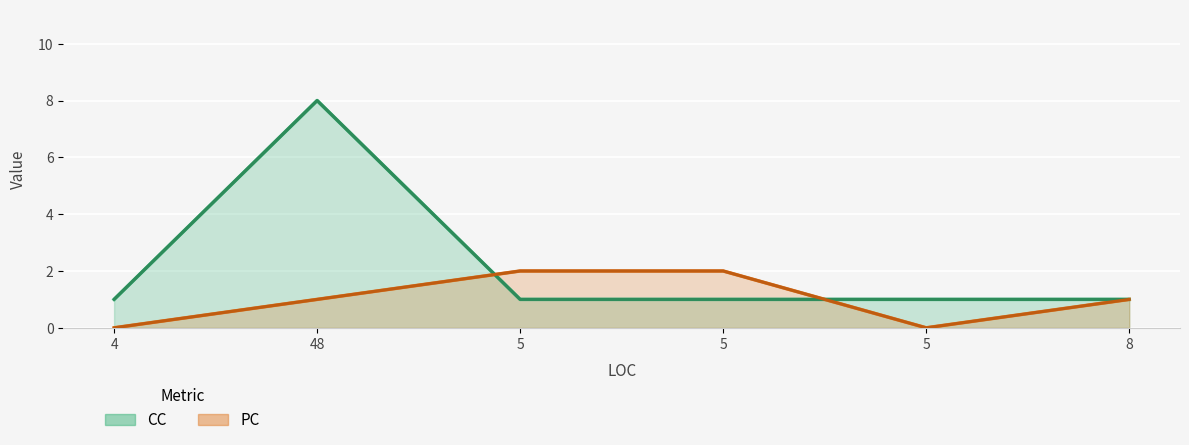

What is the label of the 1st point from the right?

8